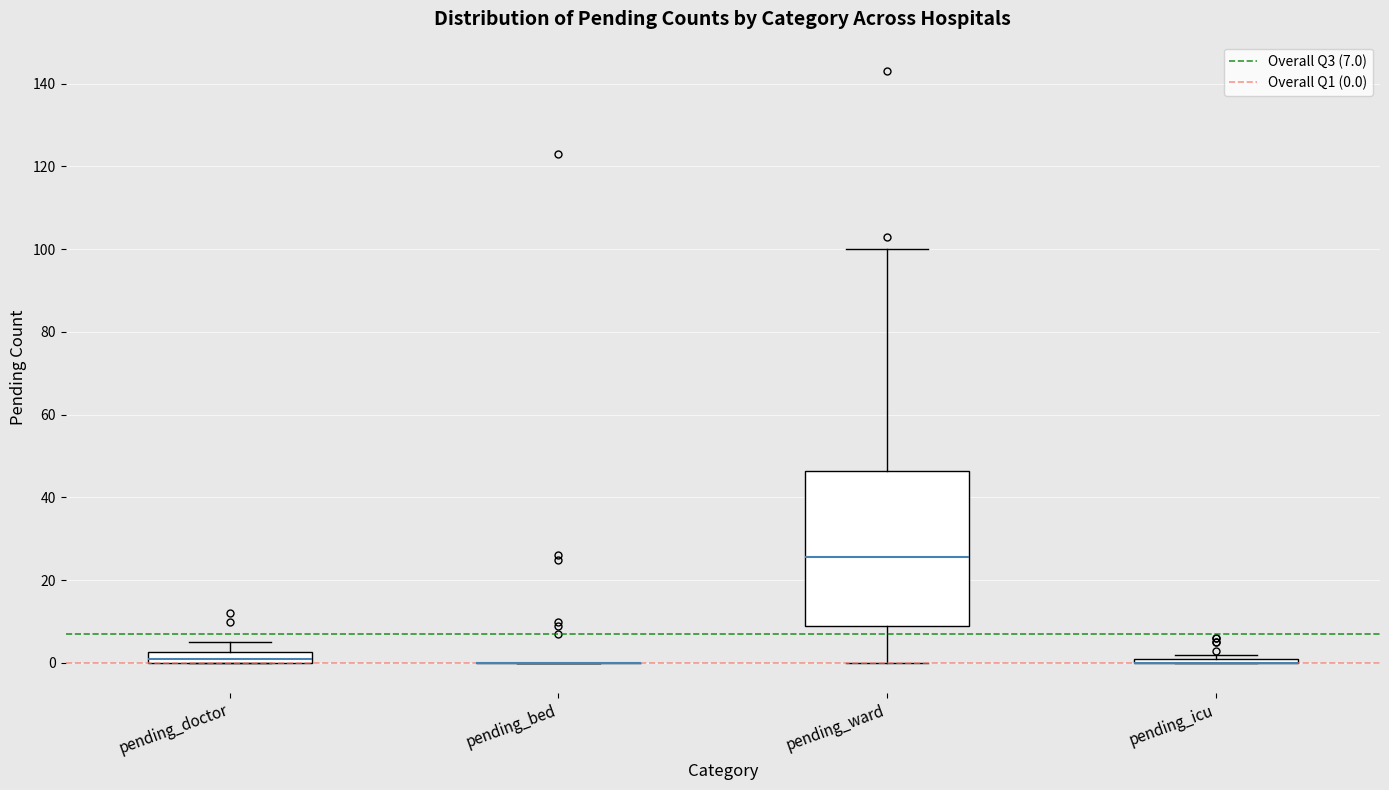

Where is the upper edge of the box for pending_ward on the y-axis? The values are not printed on the chart, so give them approximately, as read against the axis.

46